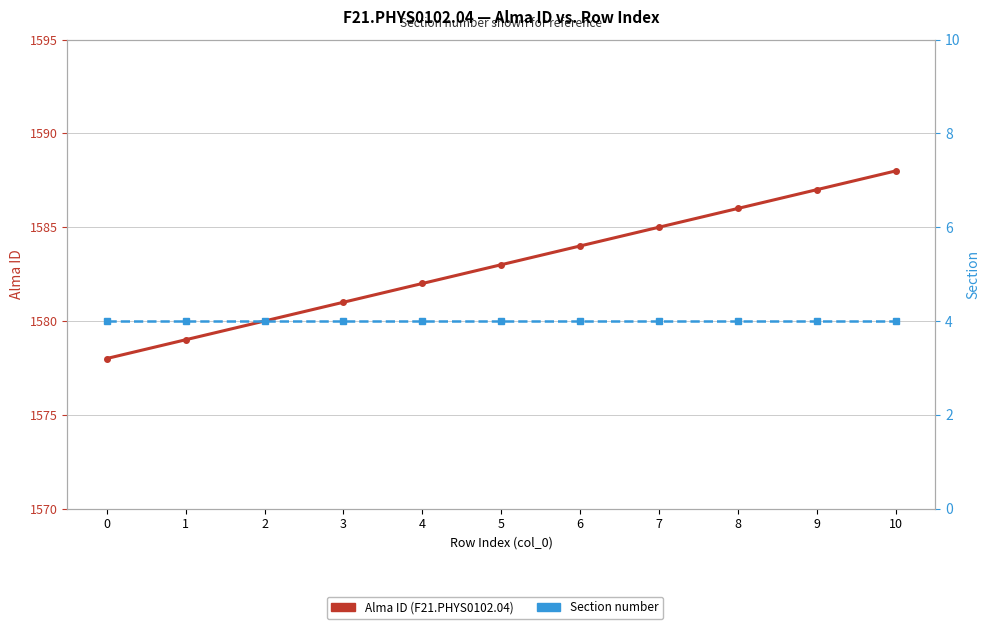

What is the difference between the maximum and minimum values in the Alma ID series?

10